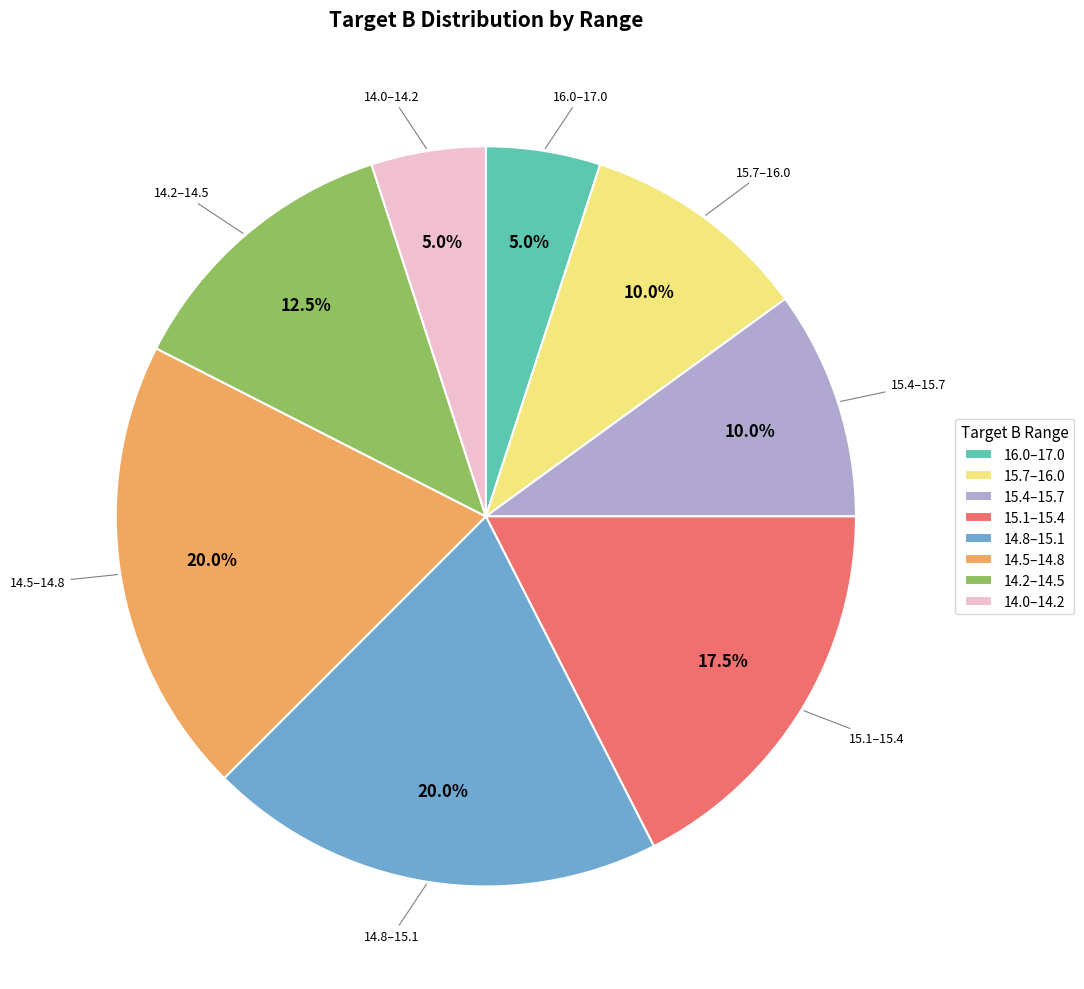

Between 15.1–15.4 and 14.8–15.1, which is larger?

14.8–15.1